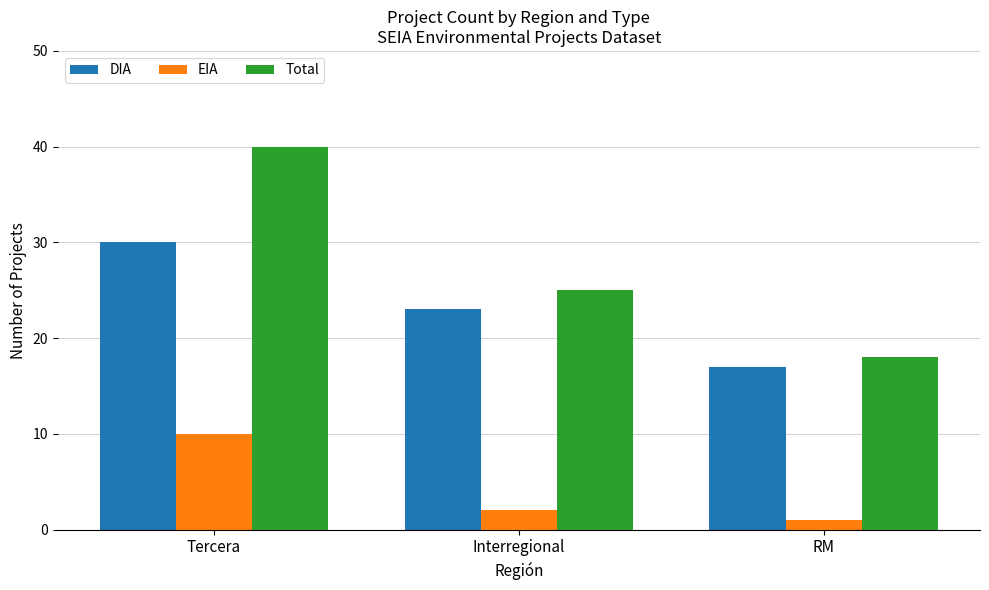

What are all the series names shown in the legend?

DIA, EIA, Total